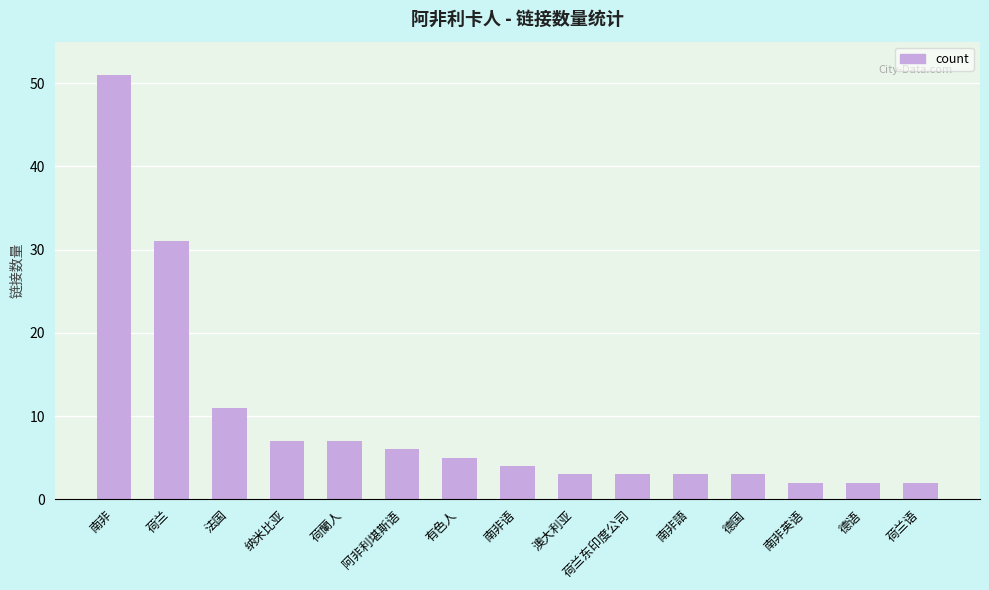

The value at 南非 is 51. True or false?

True